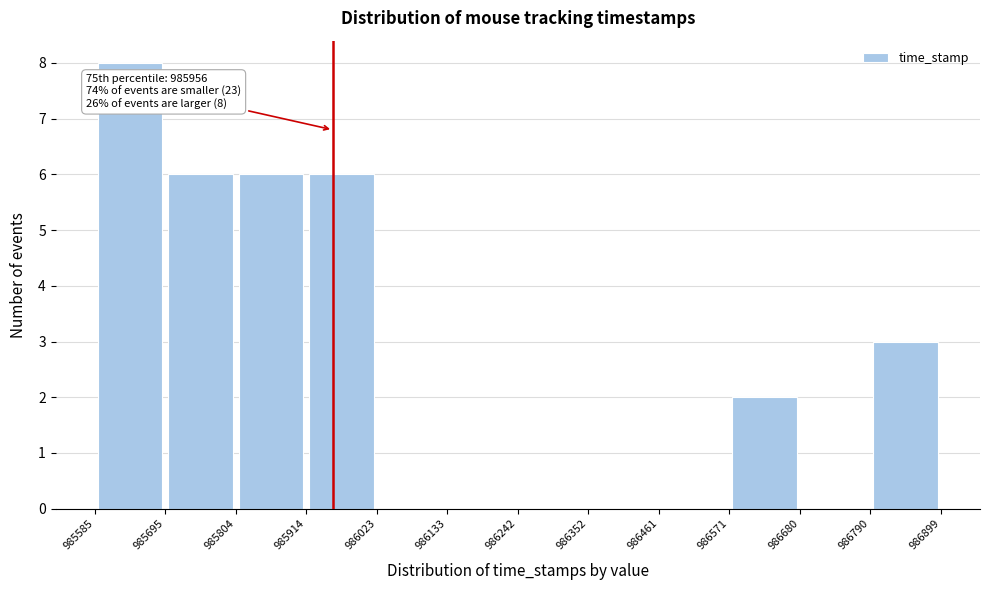

Which range on the x-axis has the tallest bar?

985585 to 985695